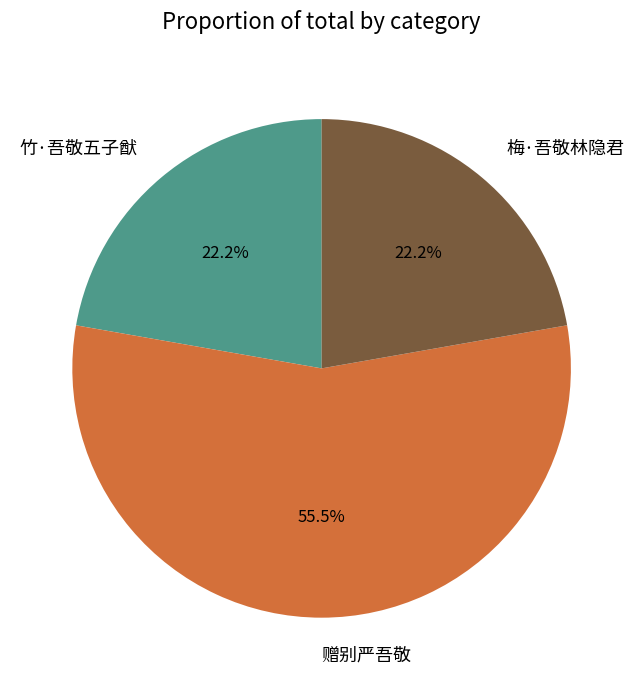

What percentage is NOT represented by 竹·吾敬五子猷?

77.8%